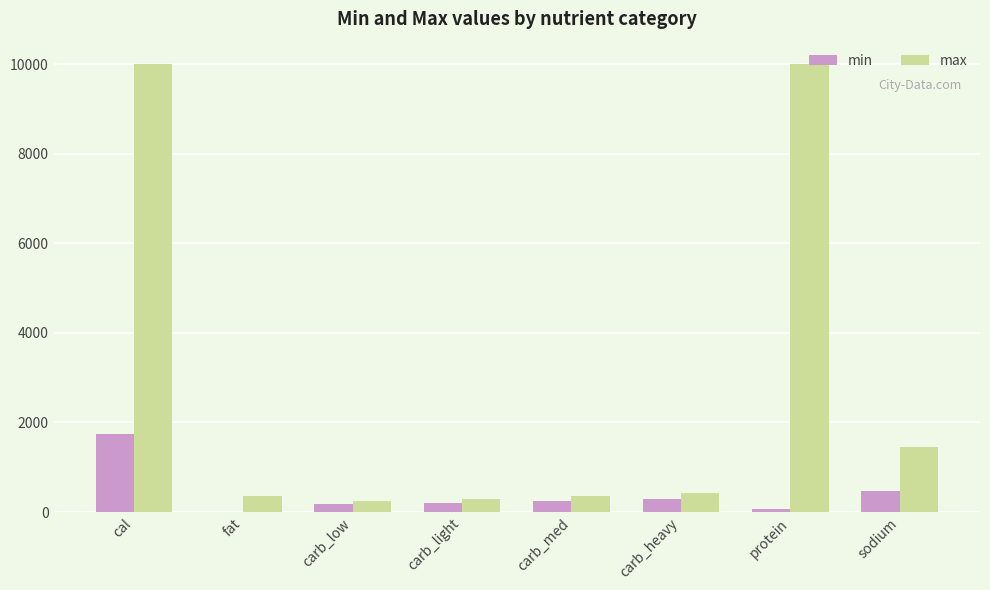

The value of max at protein is 9999. True or false?

True